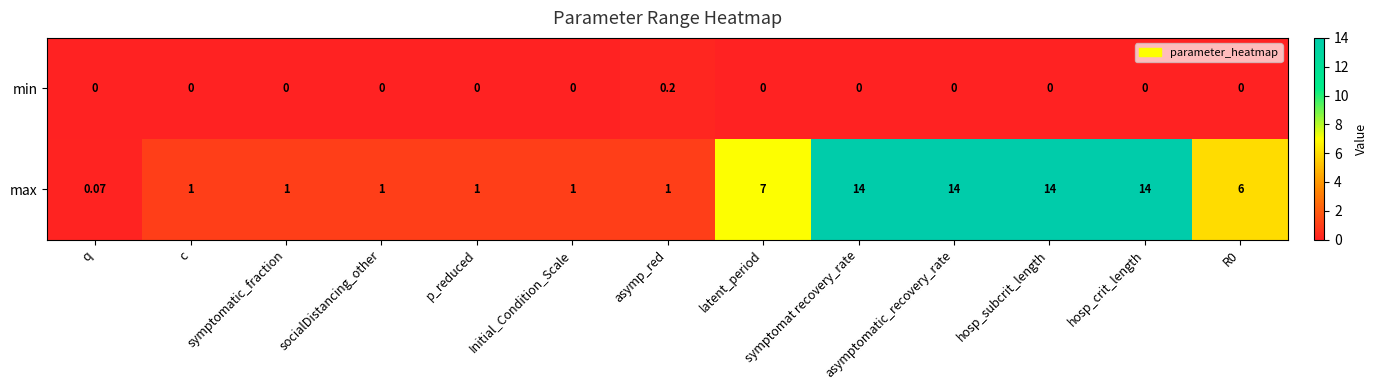

How many values in the max series are below 1?

1